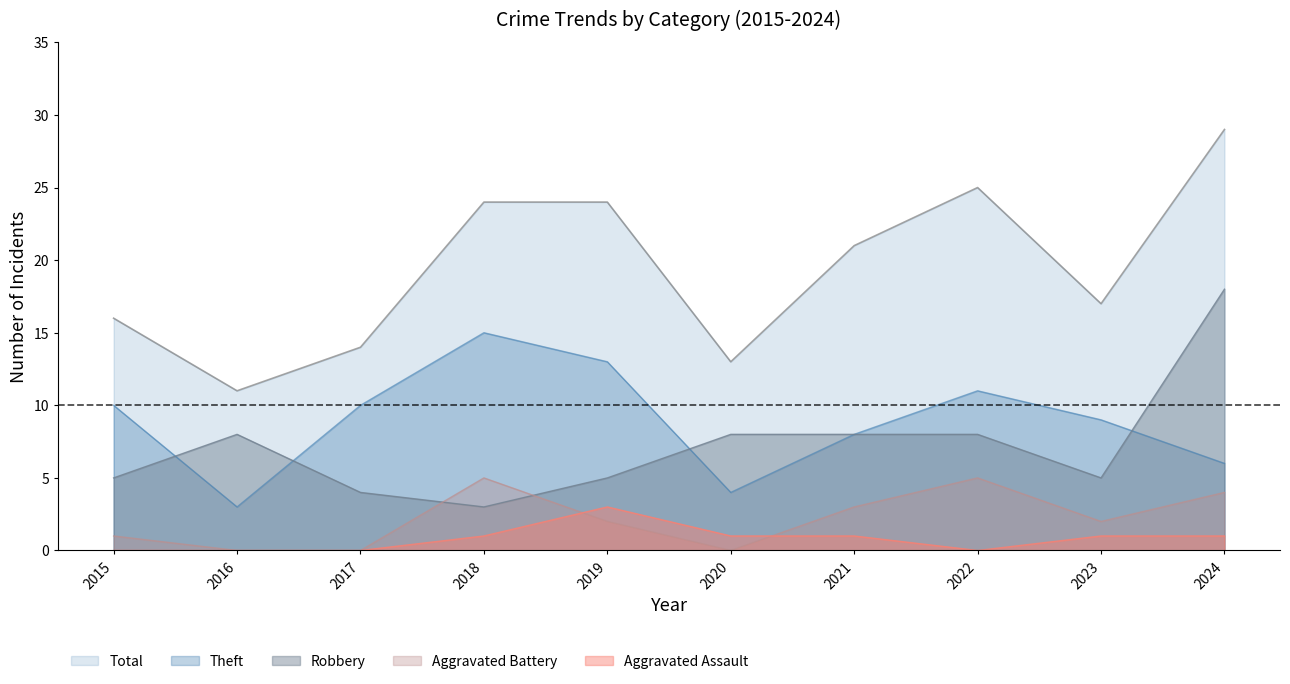

At which label is Aggravated Battery closest to 2?

2019